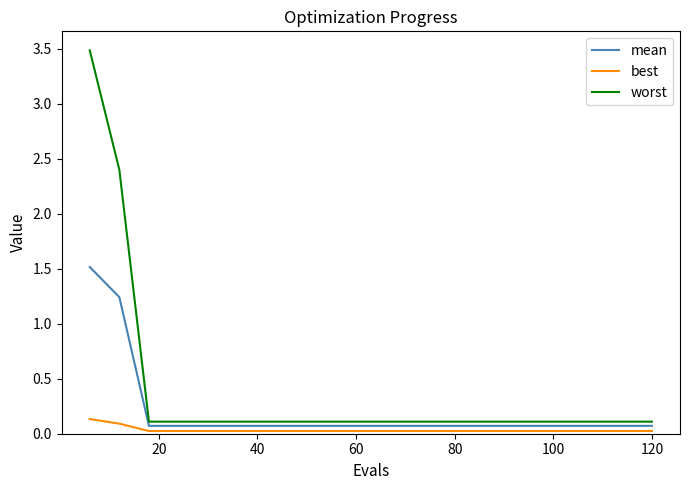

Which series has the largest range (max minus min)?

worst